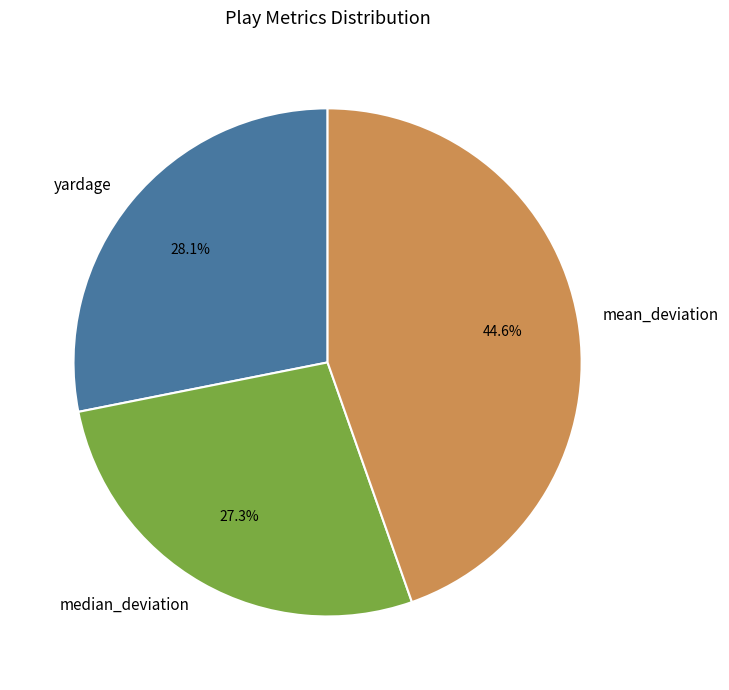

To the nearest percent, what is the average slice percentage?

33%